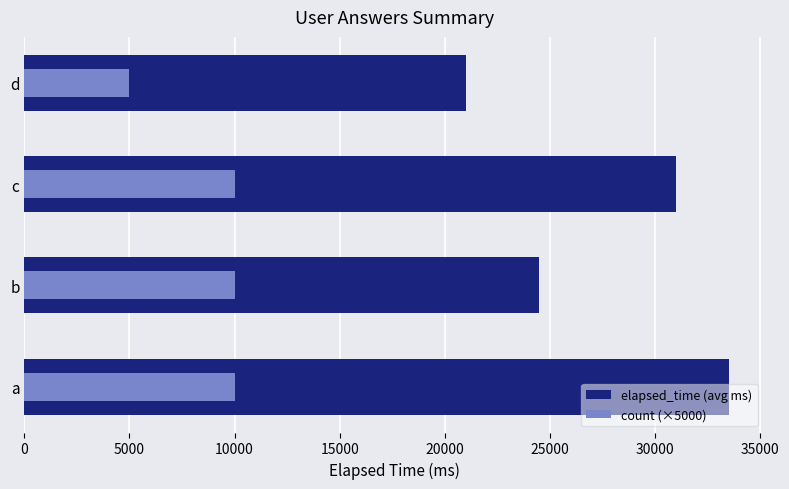

What is the smallest value displayed?

5000